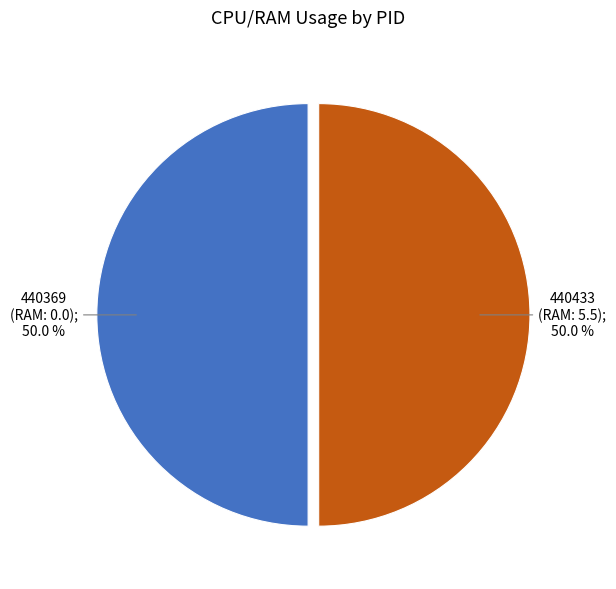

How many segments does this pie chart have?

2